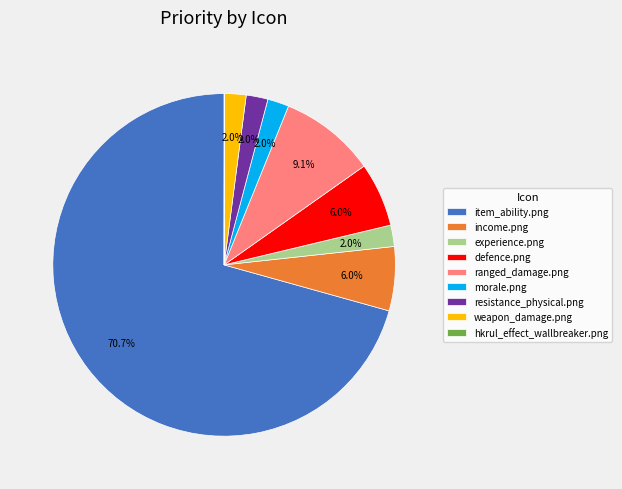

To the nearest percent, what is the combined percentage of item_ability.png and income.png?

77%